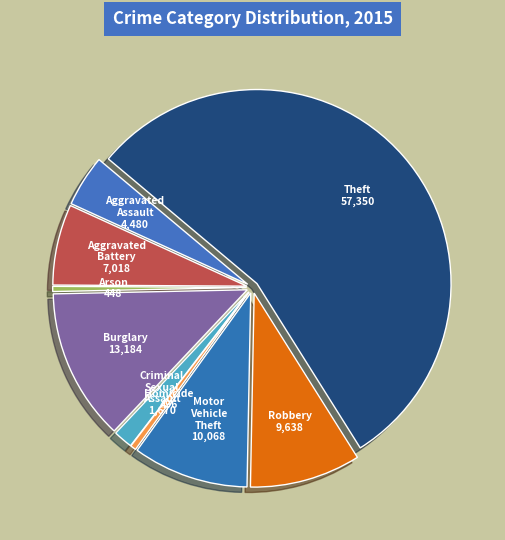

Between Motor Vehicle Theft and Homicide, which is larger?

Motor Vehicle Theft